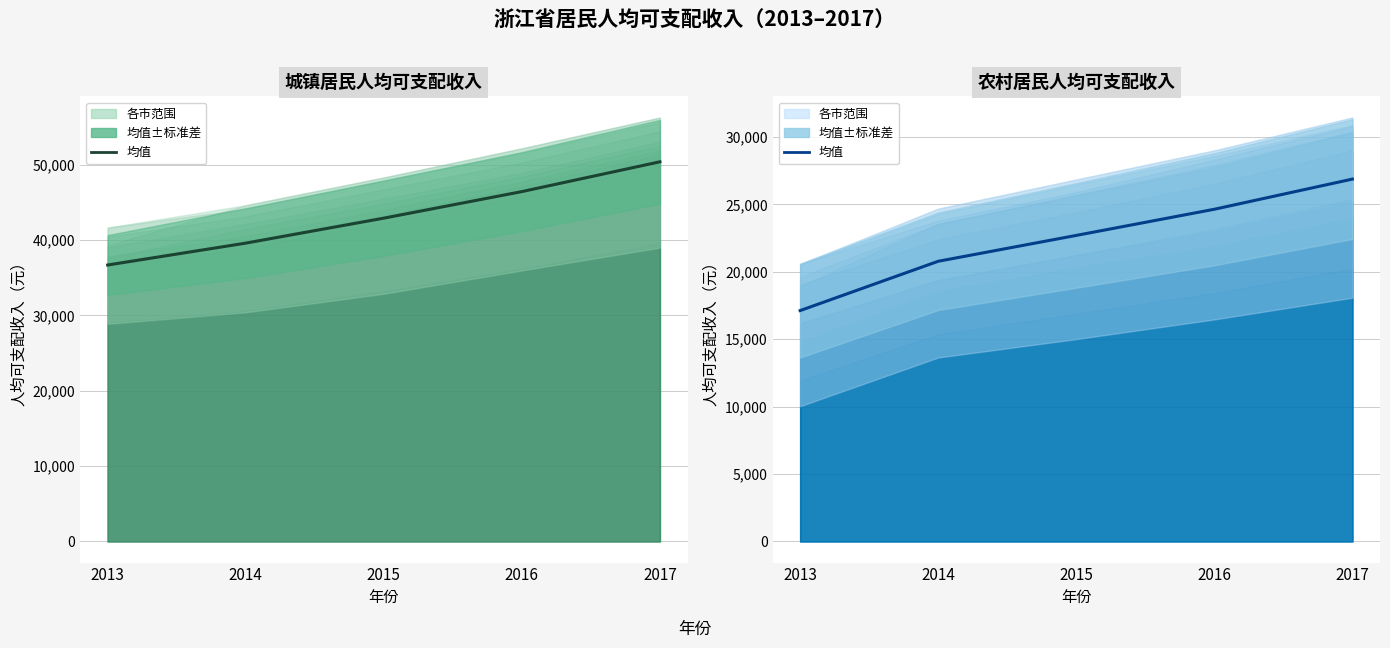

What is the ratio of the value at 2014 to the value at 2017?

0.8